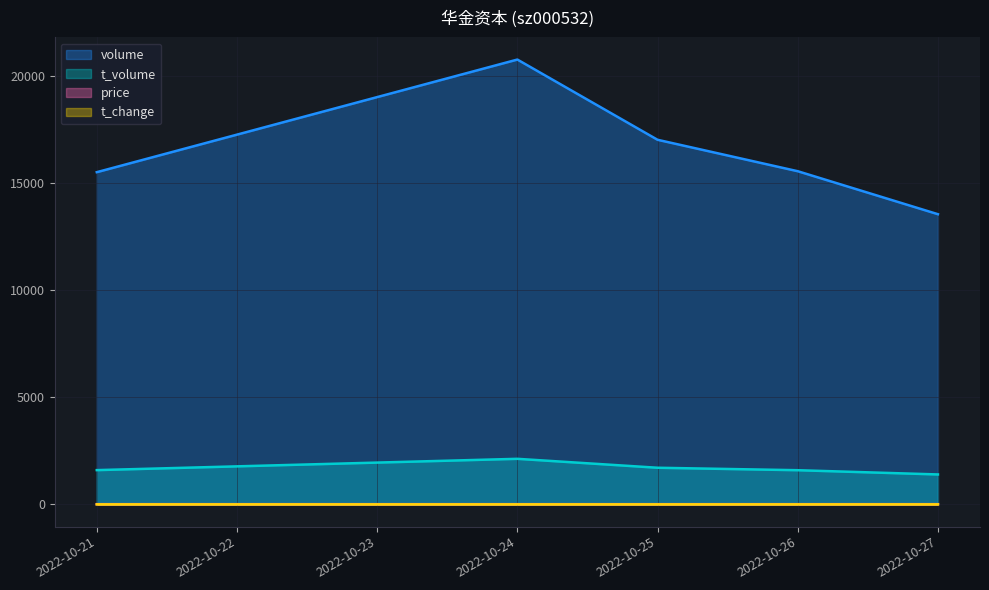

Does the chart display data point markers on the line(s)?

No